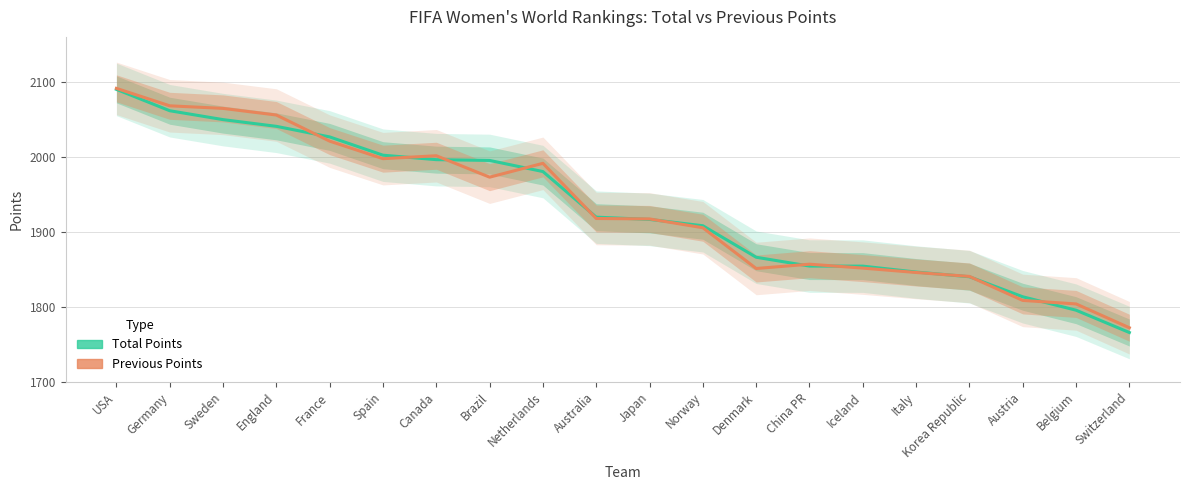

What is the value of the Total Points point at the 10th from the left?

1919.7